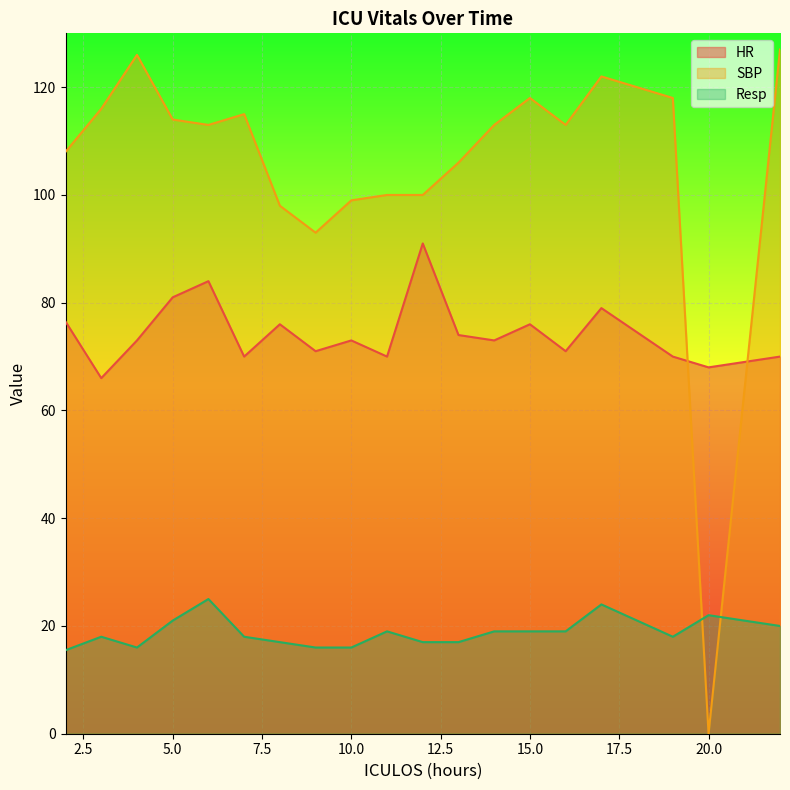

What is the sum of all HR values?

1412.5